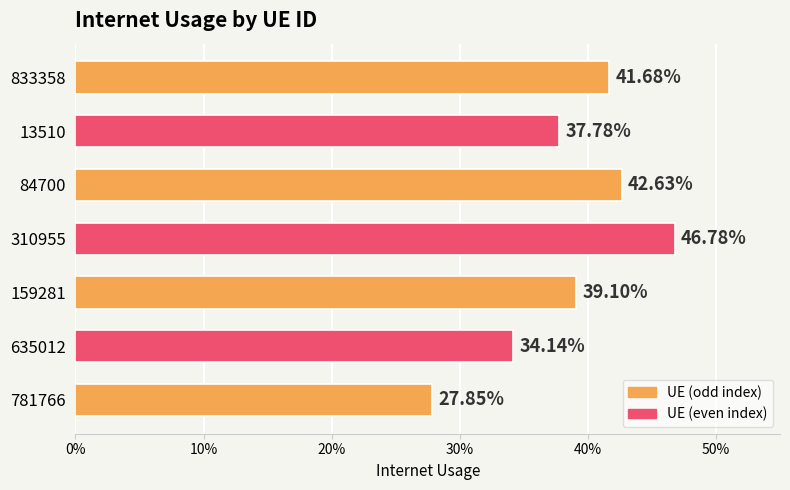

What is the difference between the maximum and minimum values?

0.2